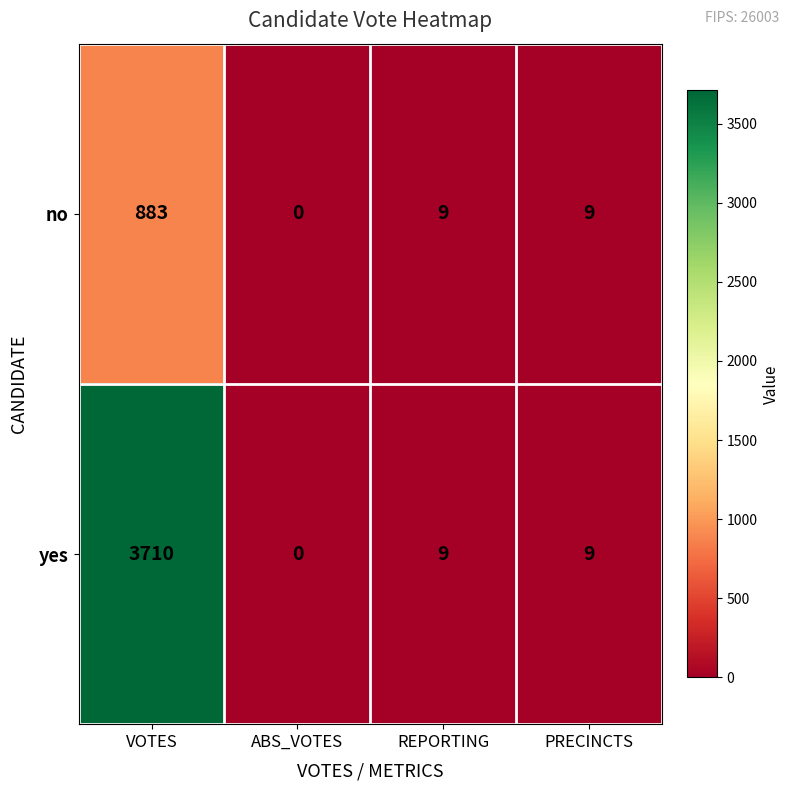

Reading right to left, what are all the values shown in this chart?

no: PRECINCTS=9	REPORTING=9	ABS_VOTES=0	VOTES=883
yes: PRECINCTS=9	REPORTING=9	ABS_VOTES=0	VOTES=3710